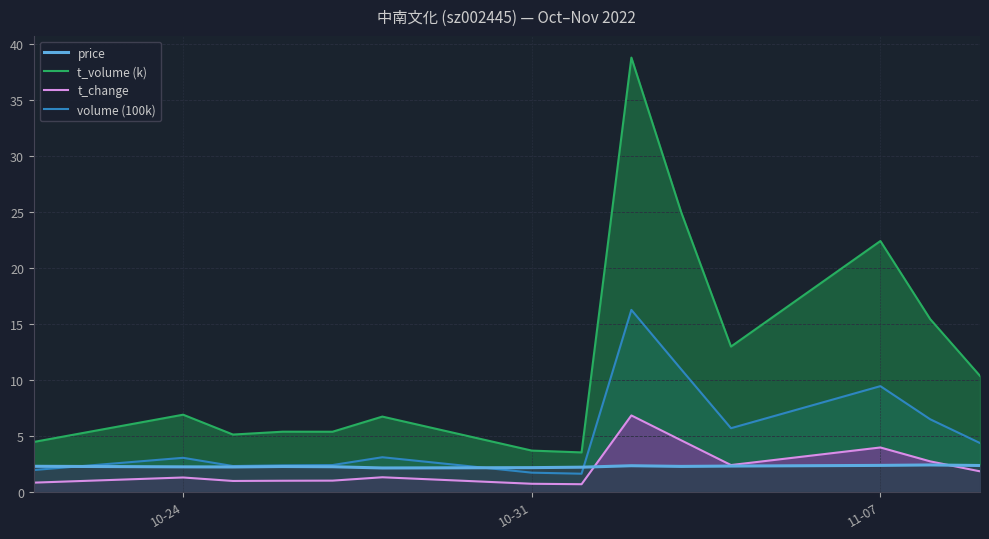

What is the label of the 12th point from the right?

2022-10-25